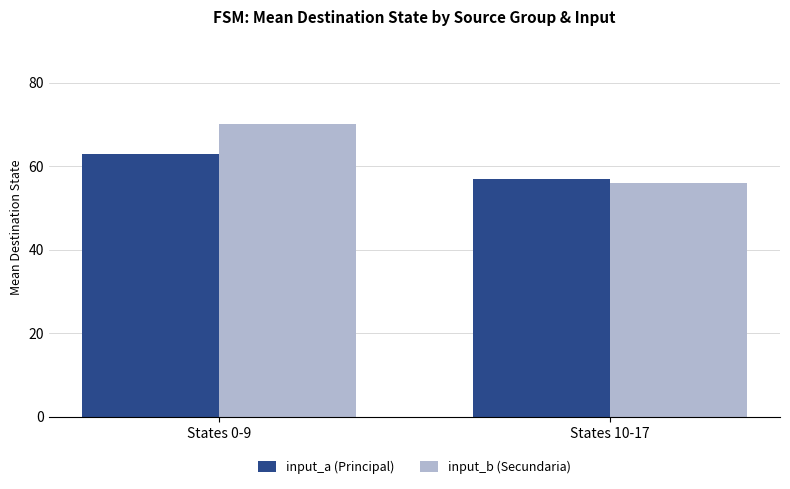

Are the bars grouped side by side (vs. stacked)?

Yes